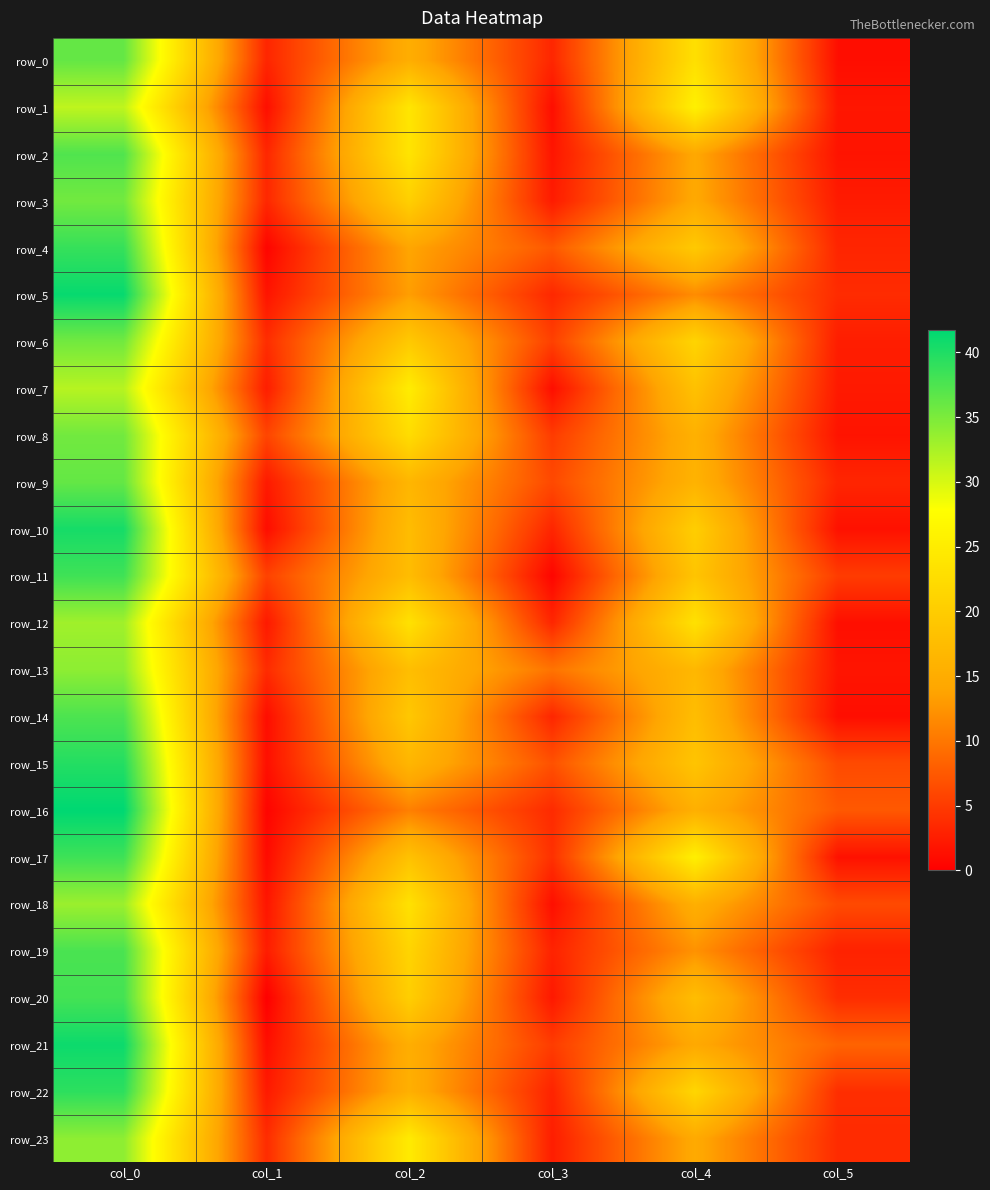

True or false: row_10 has a value of 5.0 at col_3.

False